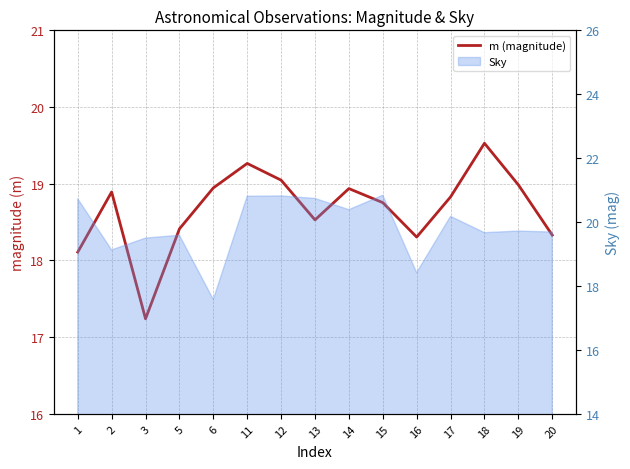

What is the difference between the maximum and second lowest values?

1.4